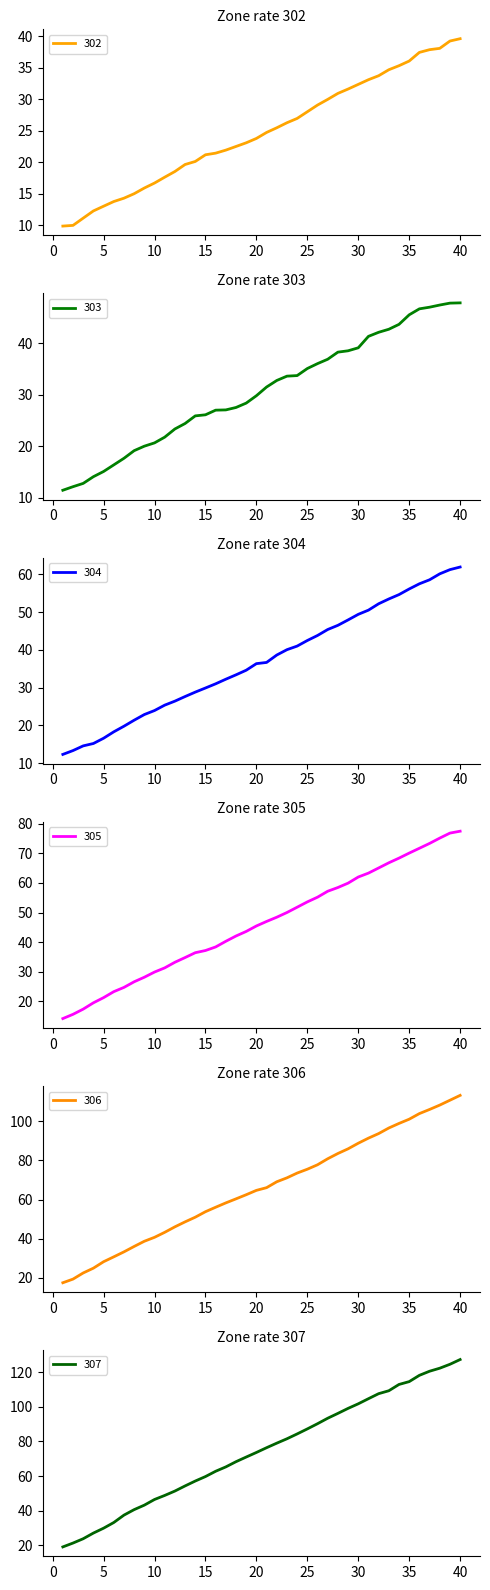

What is the approximate value of 303 at 11?

21.7